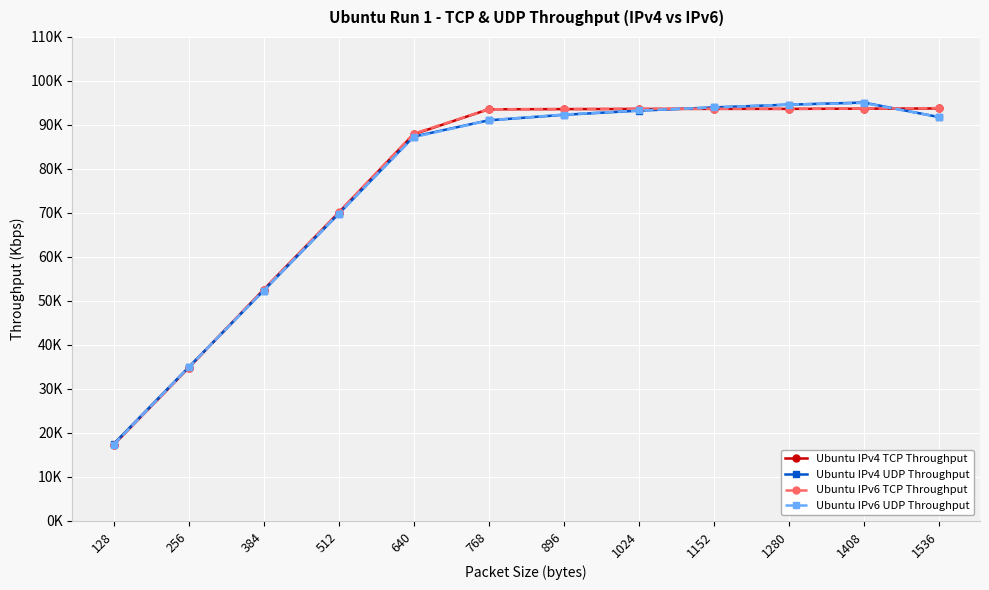

Is this an area chart (filled region under the line)?

No